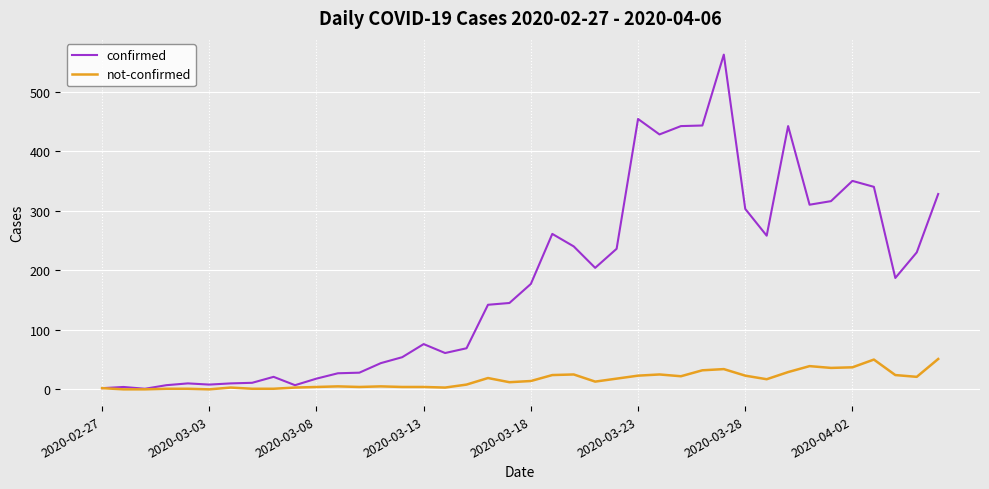

Which series has the widest spread of values?

confirmed